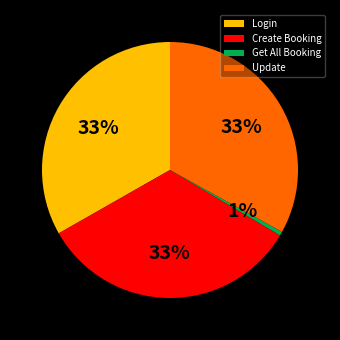

Between Update and Get All Booking, which is larger?

Update